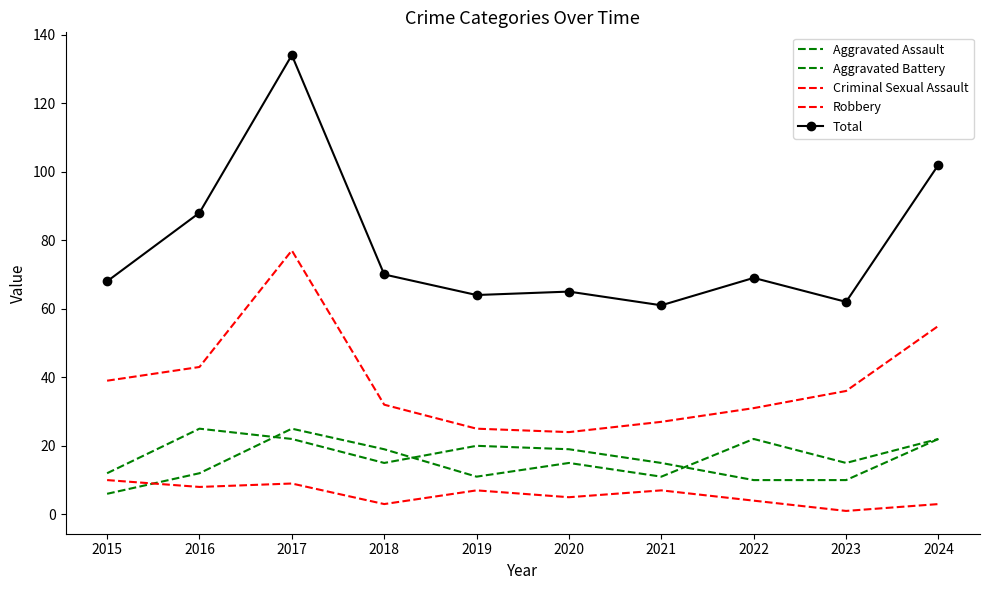

At which category does the chart reach its peak across all series?

2017